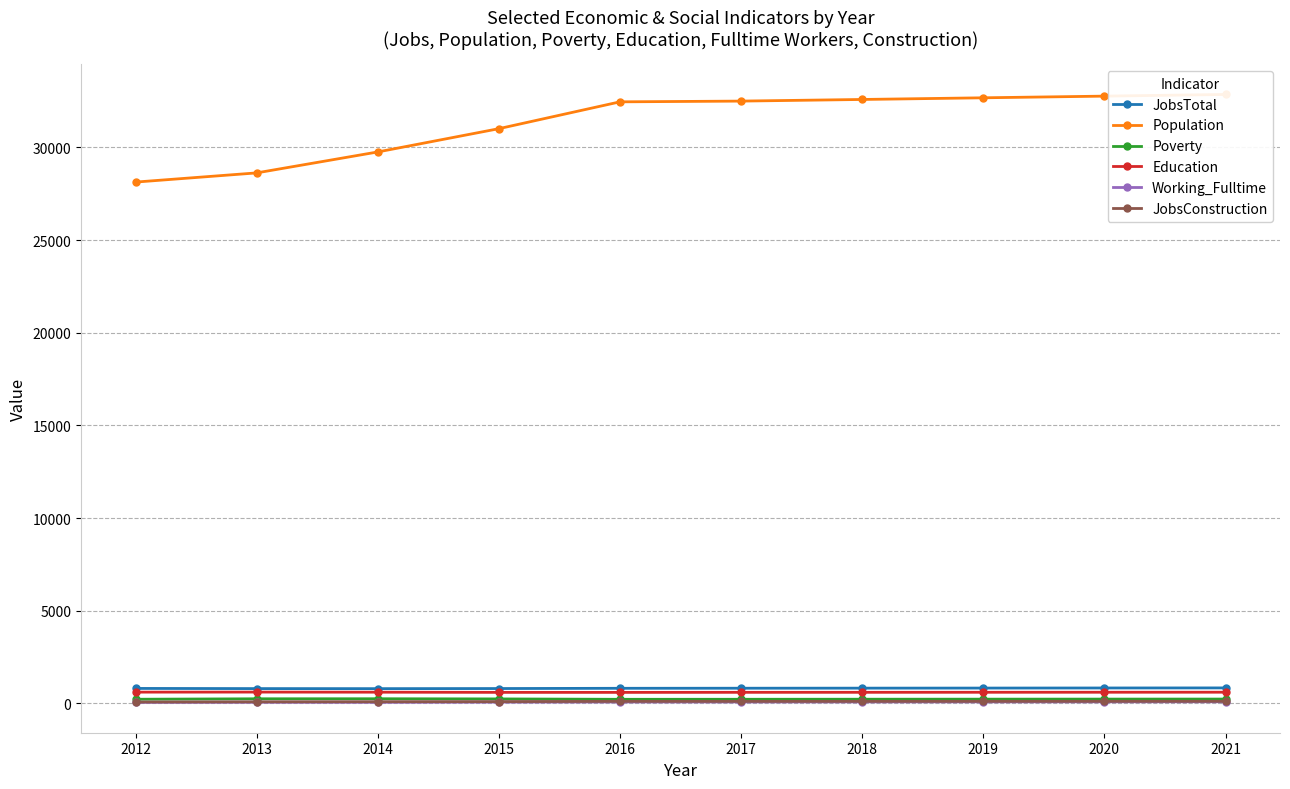

In Education, how many points are lower than both neighbors (excluding endpoints)?

1